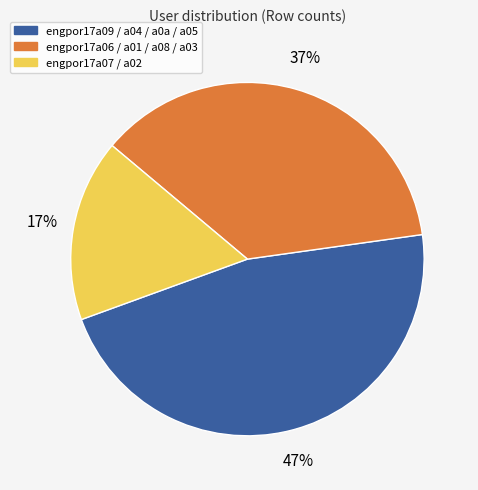

Which category has the smallest portion of the pie?

engpor17a07 / a02